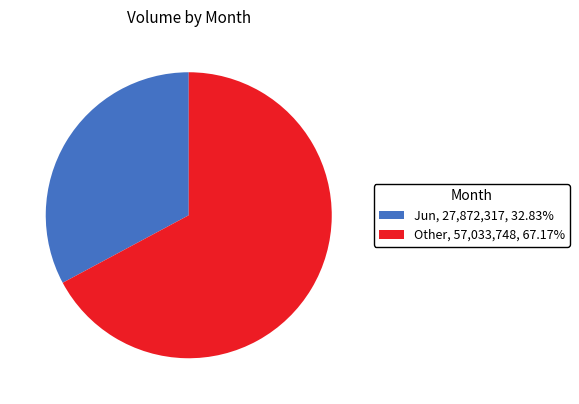

Combined, do Other Months and Jun account for over 50%?

Yes